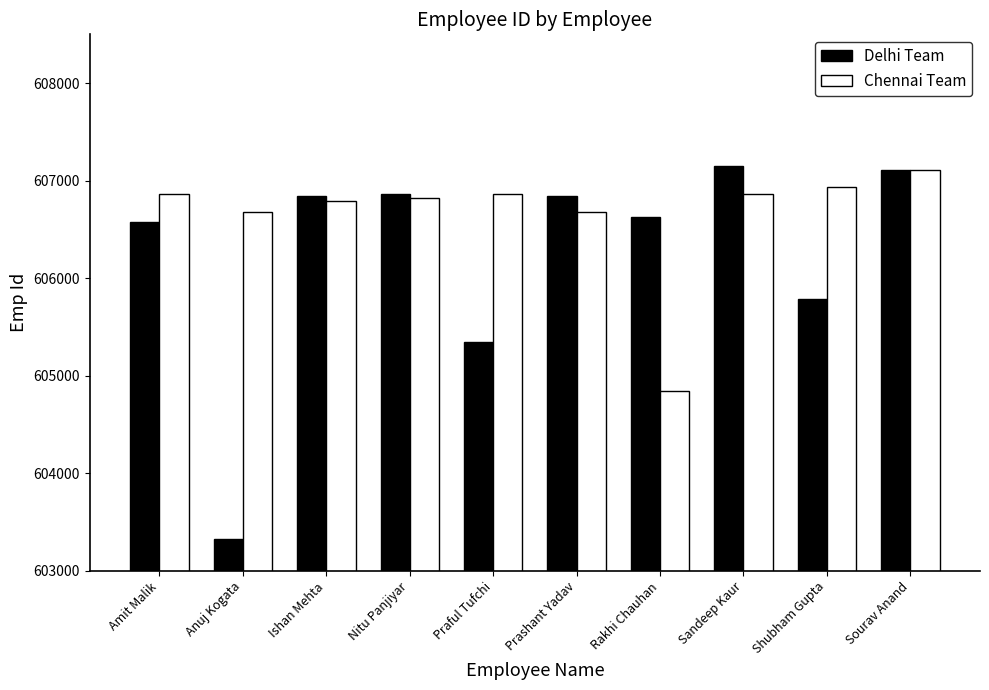

What is the difference between the highest and lowest values at Anuj Kogata?

3349